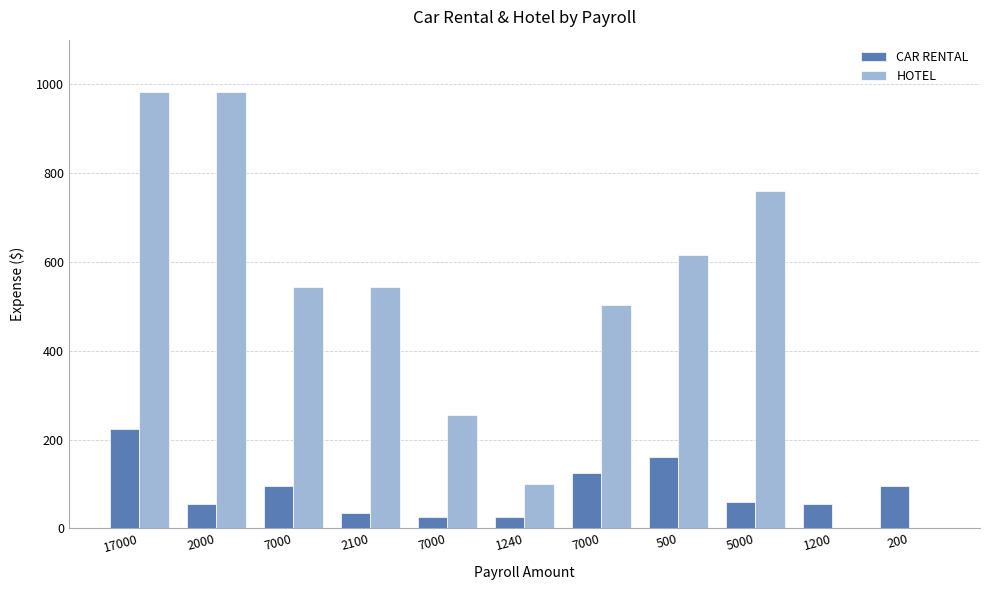

How many series are shown in this chart?

2